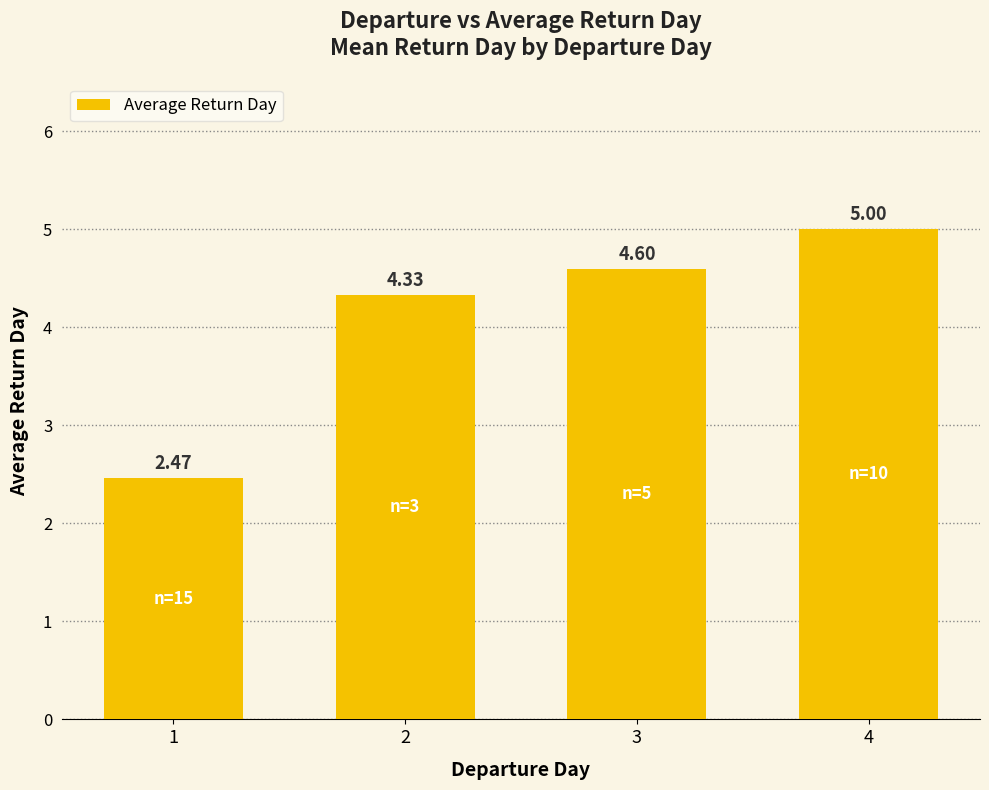

Approximately how many times larger is the value at 3 compared to 4?

0.9